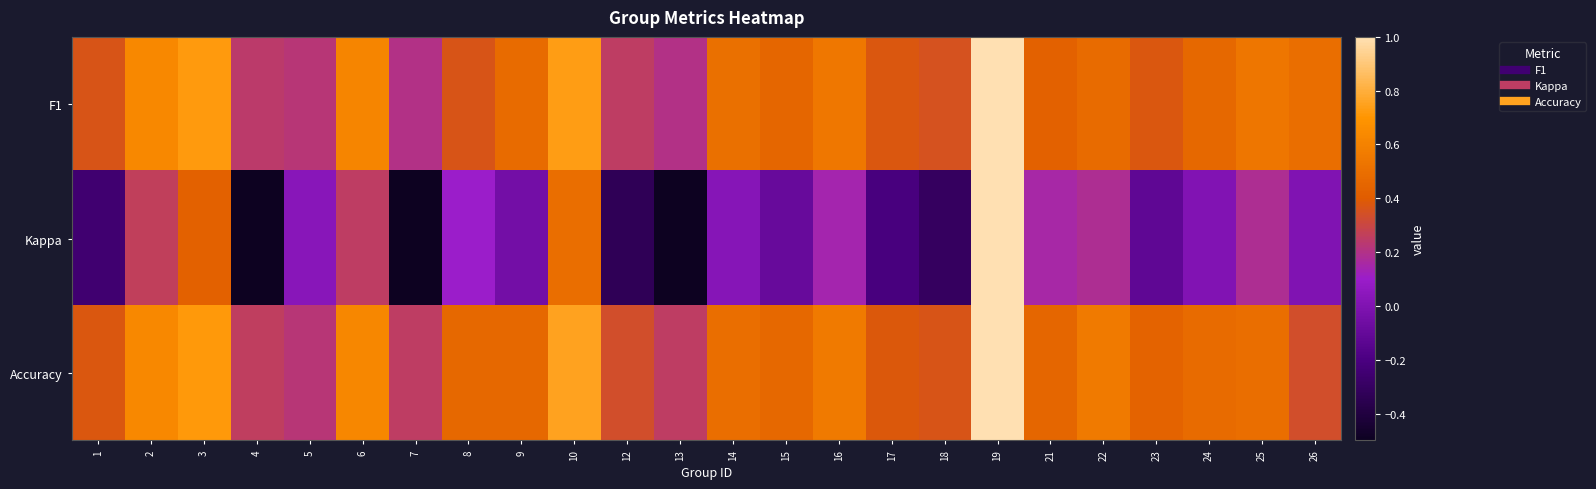

Reading left to right, transcribe all the data shown in this chart.

F1: 1=0.4	2=0.6	3=0.7	4=0.2	5=0.2	6=0.6	7=0.2	8=0.4	9=0.5	10=0.7	12=0.2	13=0.2	14=0.5	15=0.5	16=0.5	17=0.4	18=0.4	19=1.0	21=0.4	22=0.5	23=0.4	24=0.5	25=0.5	26=0.5
Kappa: 1=-0.2	2=0.3	3=0.4	4=-0.5	5=0.0	6=0.2	7=-0.5	8=0.1	9=-0.0	10=0.5	12=-0.3	13=-0.5	14=0.0	15=-0.1	16=0.1	17=-0.2	18=-0.3	19=1.0	21=0.2	22=0.2	23=-0.1	24=0.0	25=0.2	26=0.0
Accuracy: 1=0.4	2=0.6	3=0.7	4=0.3	5=0.2	6=0.6	7=0.2	8=0.5	9=0.5	10=0.8	12=0.3	13=0.2	14=0.5	15=0.5	16=0.6	17=0.4	18=0.4	19=1.0	21=0.5	22=0.6	23=0.4	24=0.5	25=0.5	26=0.3